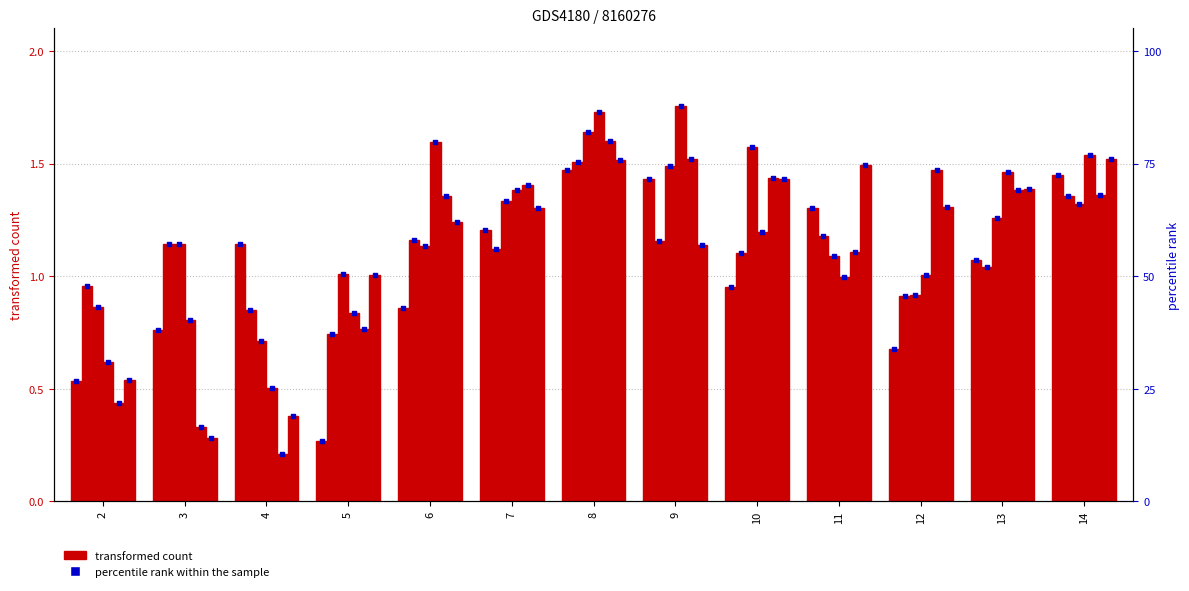

What is the change in value from 4 to 8?

+0.3